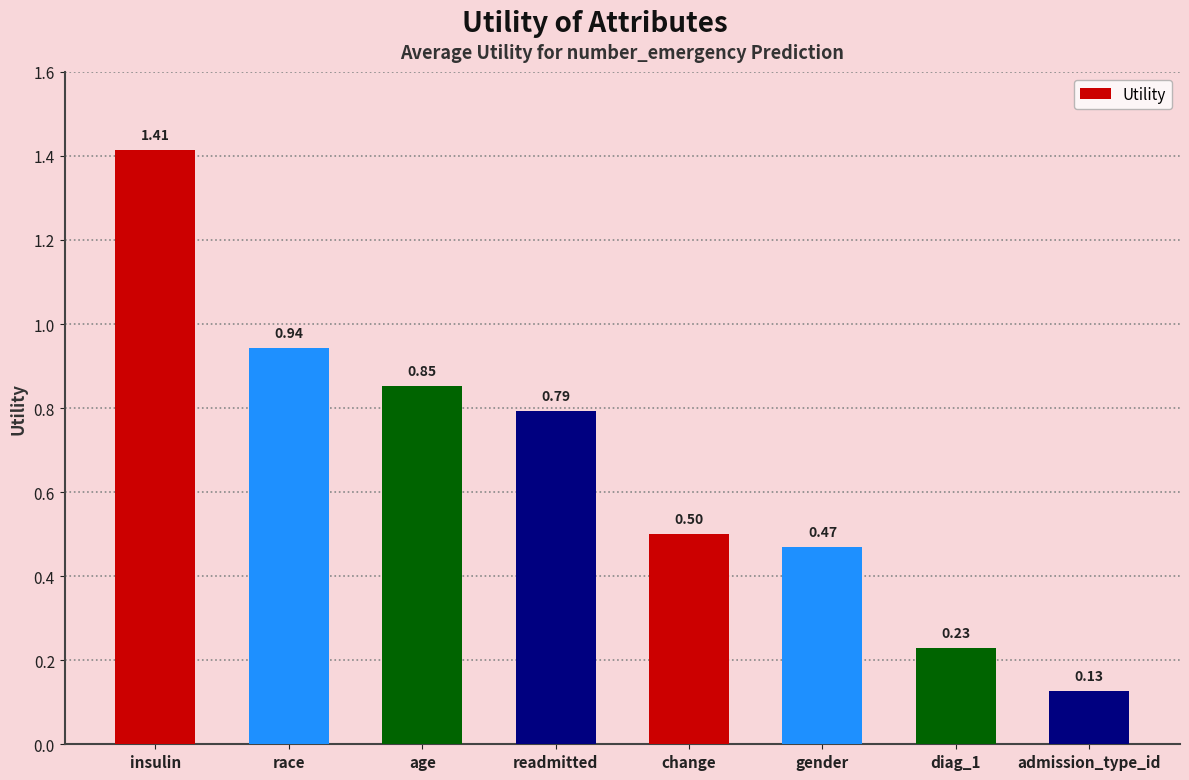

How many bars are there in total?

8